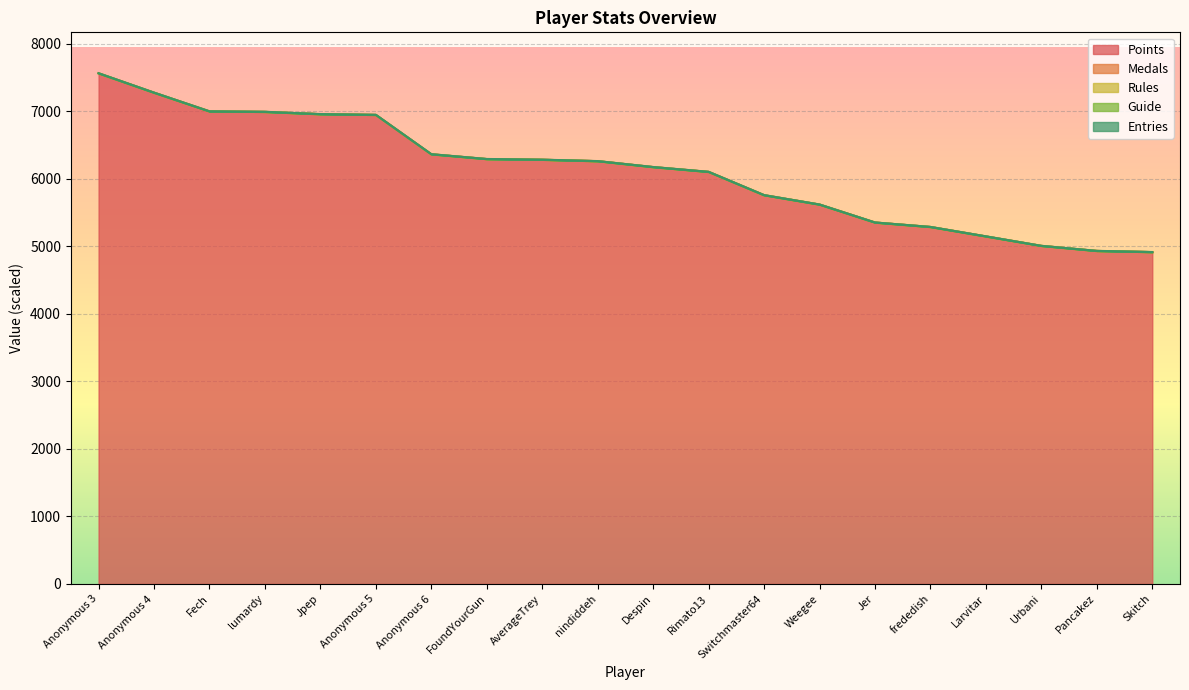

What is the difference between the maximum and minimum values in the Points series?

2648.0